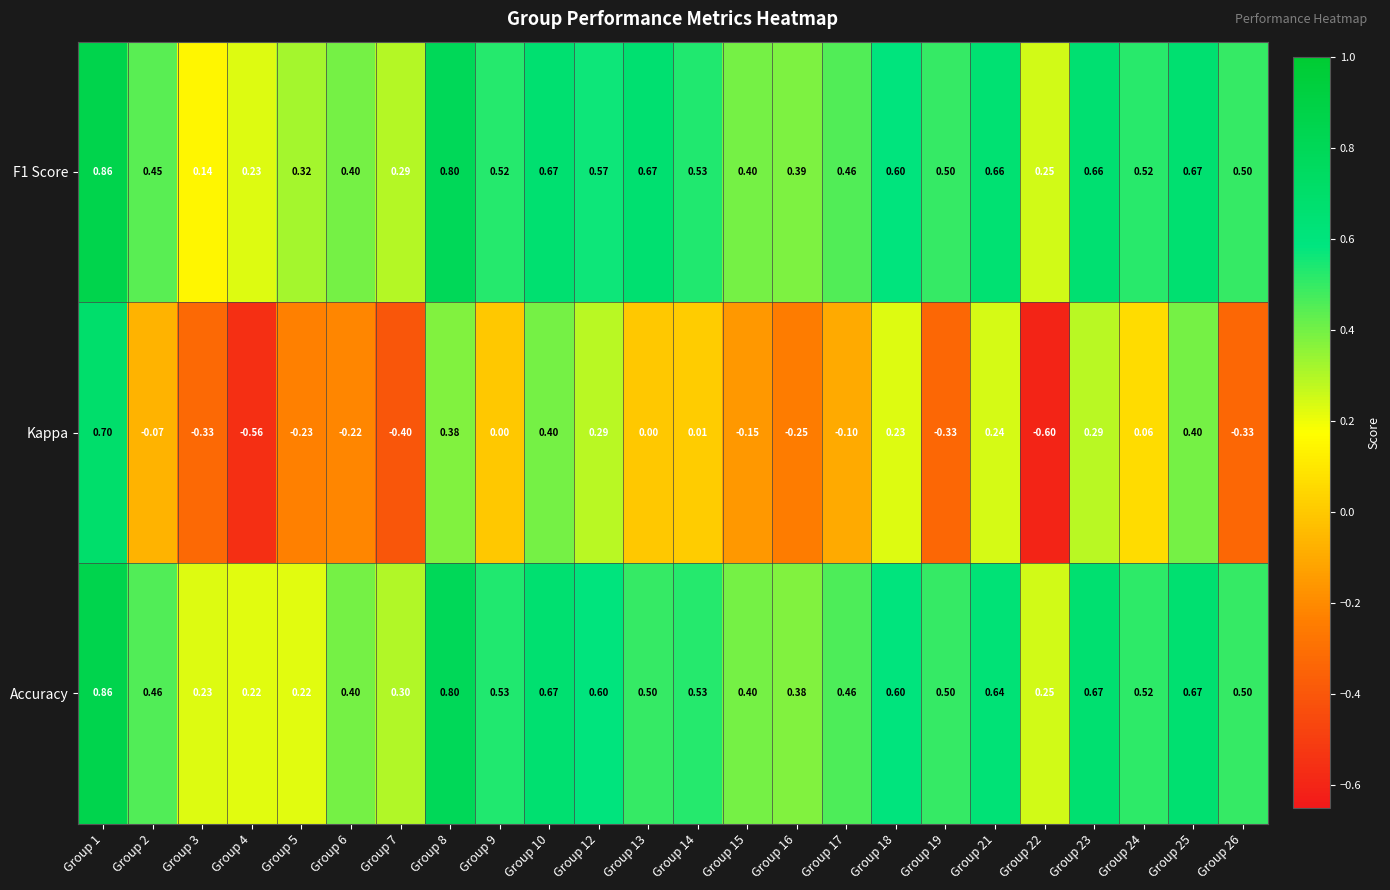

Which label corresponds to the largest value in the chart?

Group 1